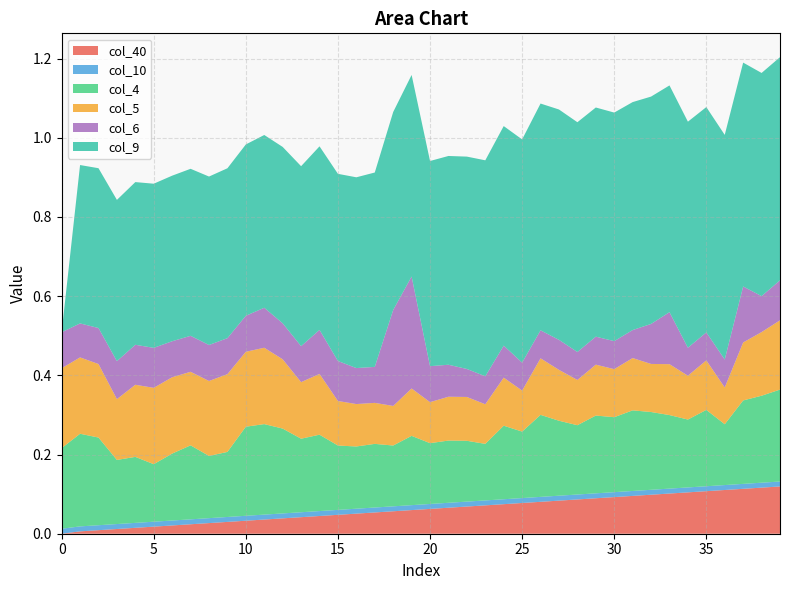

How many data points does each series have?

40